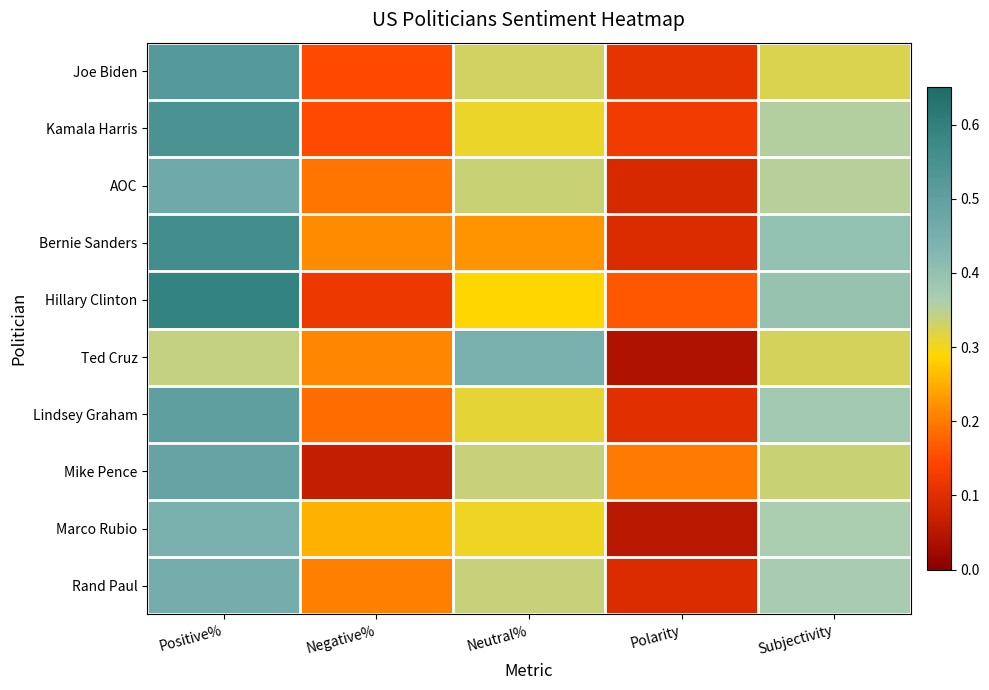

At which category is the sum across all series the highest?

Positive%